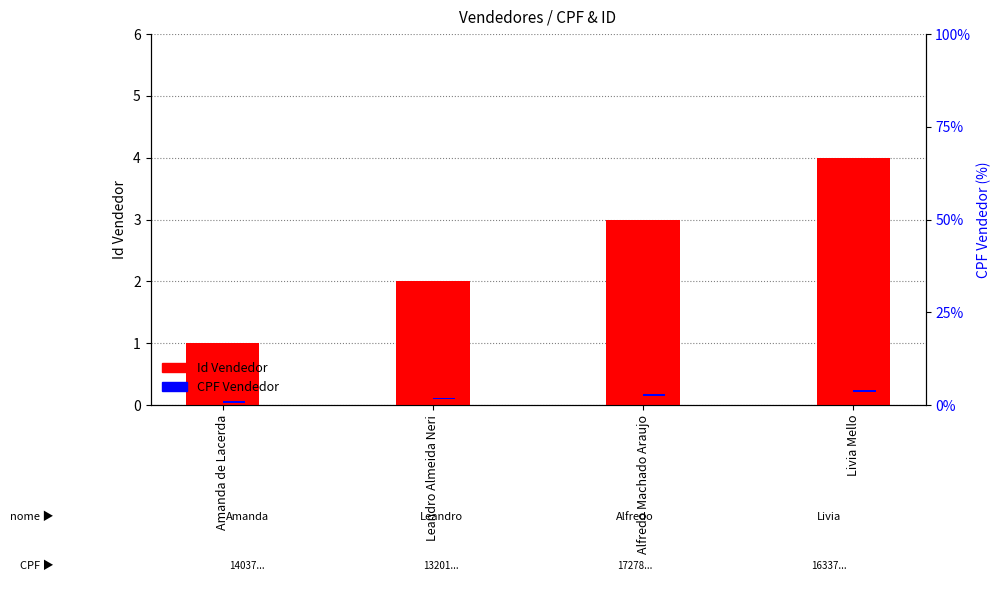

What is the label of the 4th bar from the left?

Livia Mello